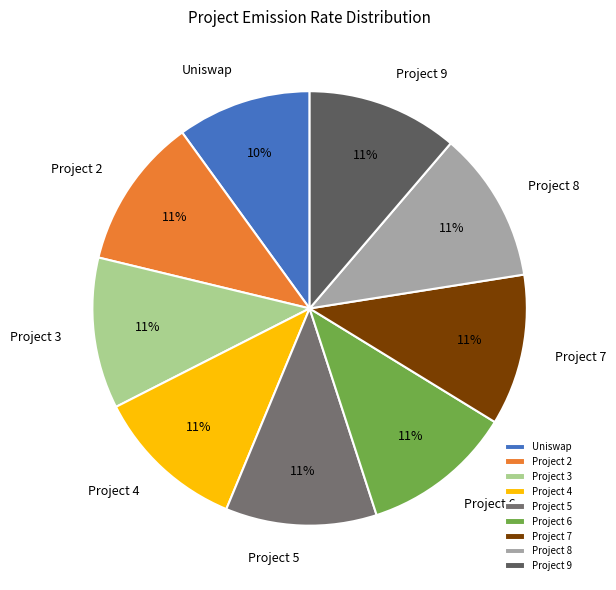

The Project 9 slice represents 11% of the pie. True or false?

True